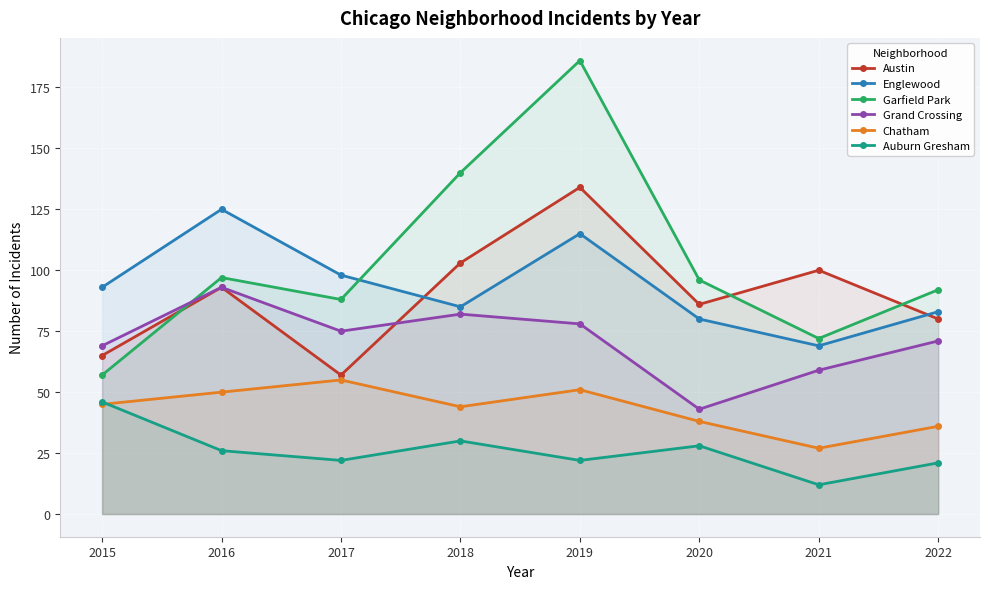

Which series has the widest spread of values?

Garfield Park